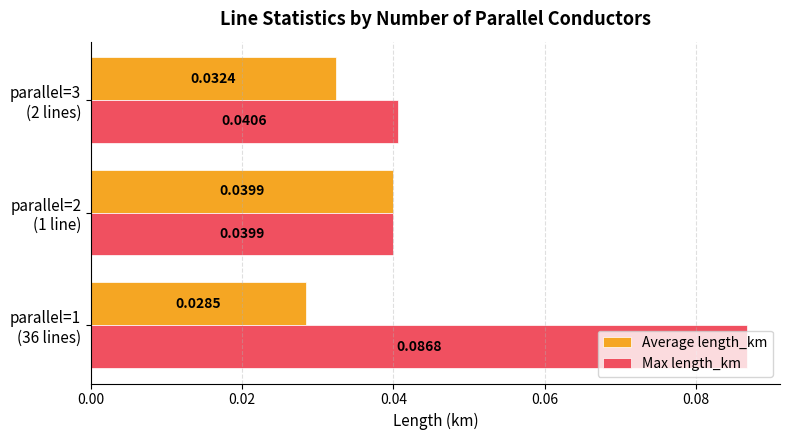

List the series in order of their overall mean, lowest first.

Average length_km, Max length_km